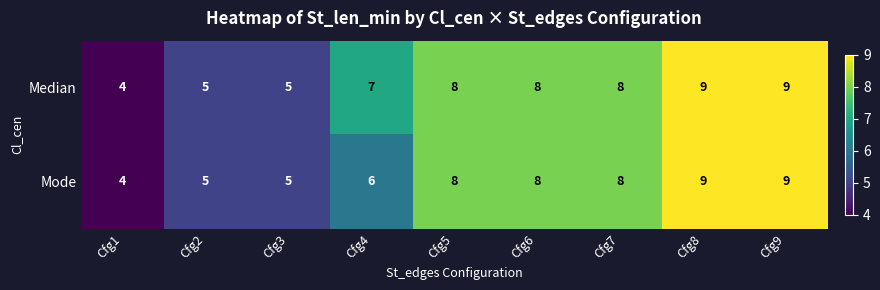

Which series has the largest total across all categories?

Median